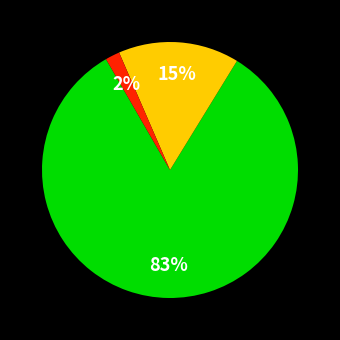

Is there any slice that represents more than half of the pie?

Yes